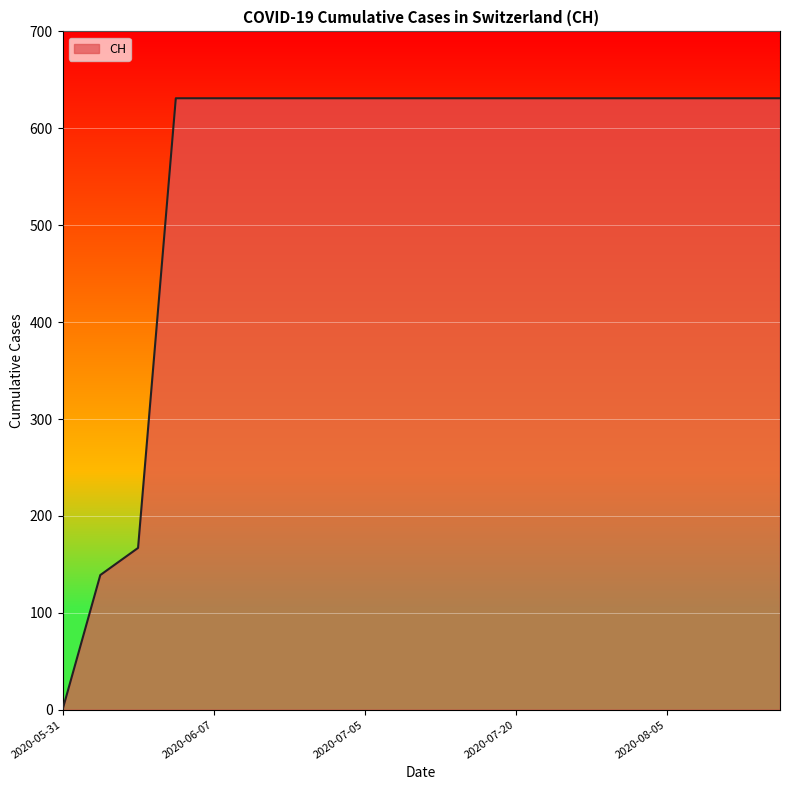

What is the greatest value displayed?

631